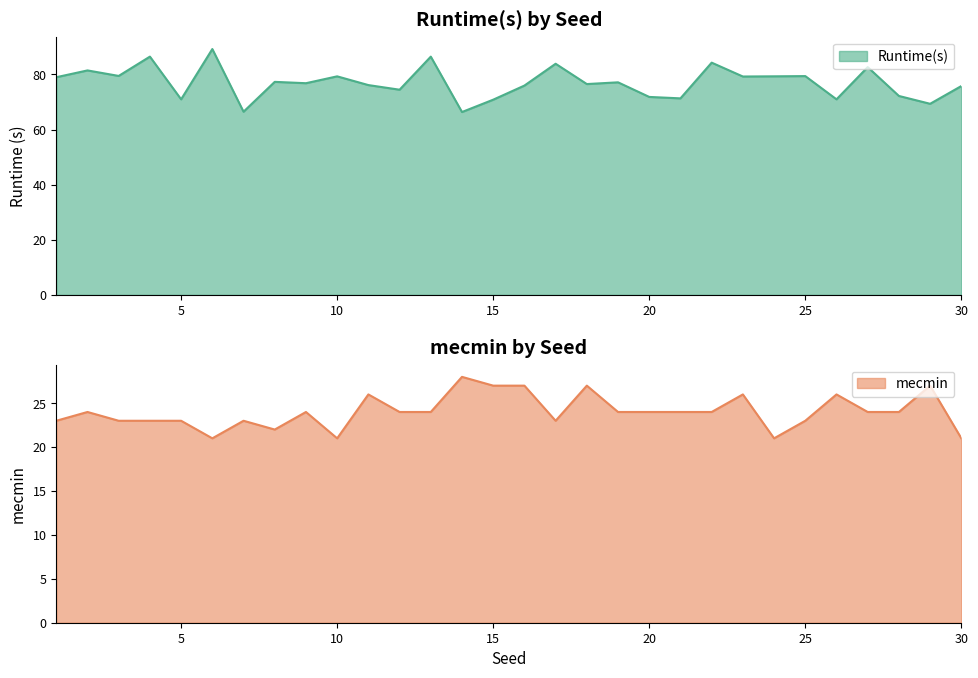

What is the average value of the Runtime(s) series?

77.0